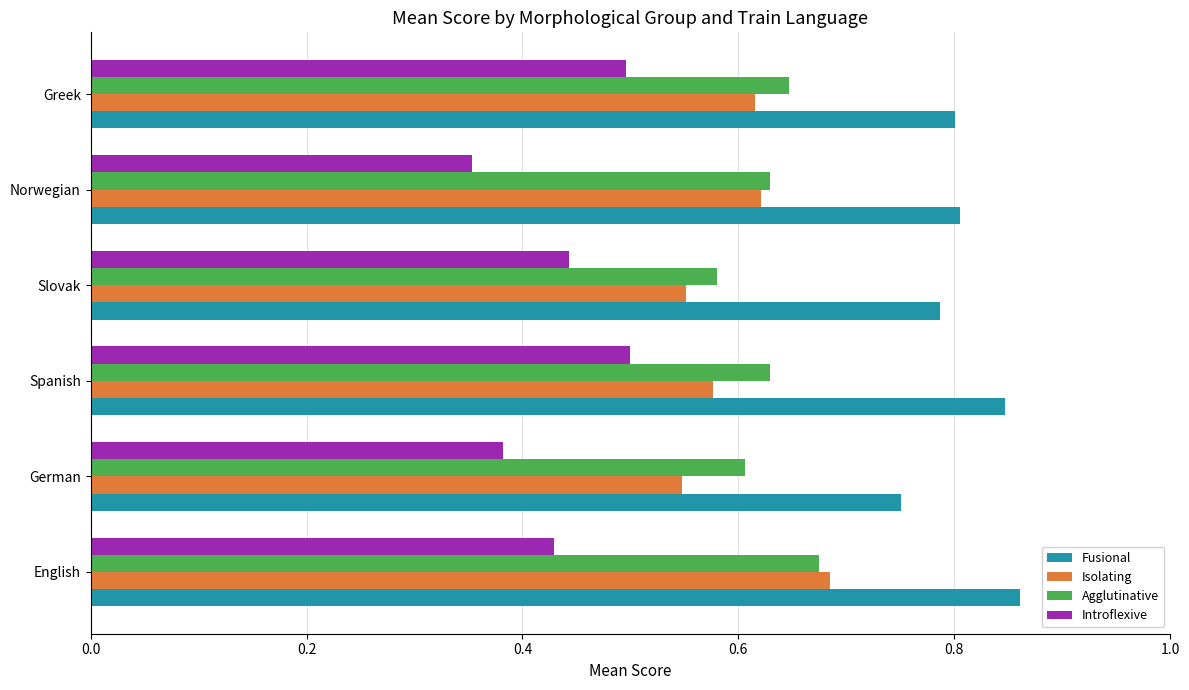

At Spanish, list the series in order from smallest to largest.

Introflexive, Isolating, Agglutinative, Fusional